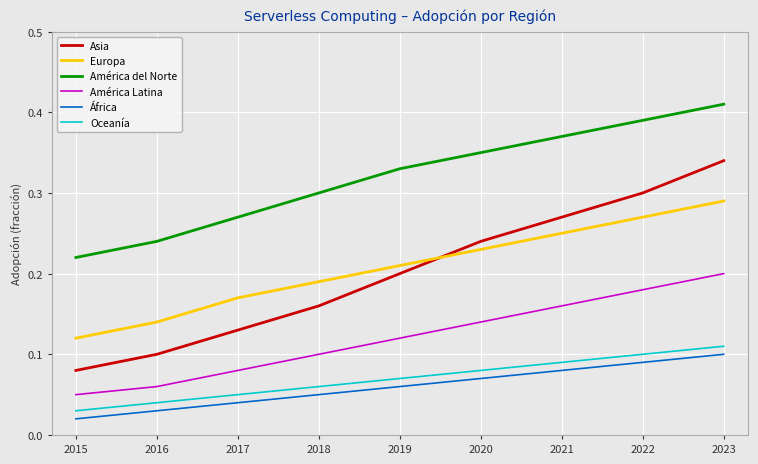

At which label is América del Norte closest to 0?

2015